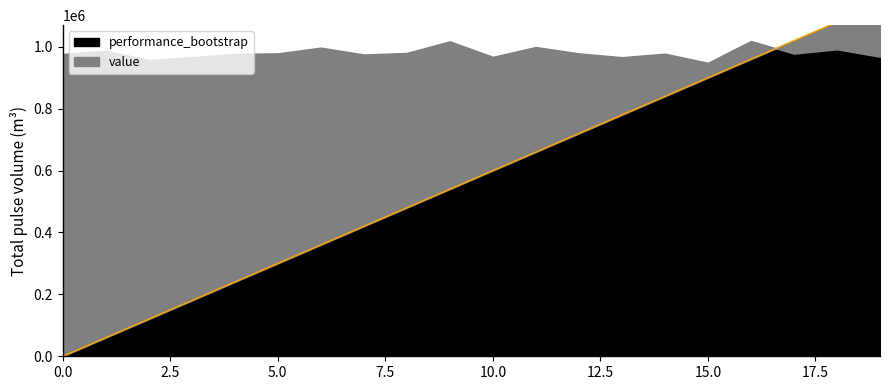

What is the maximum value shown in the chart?

1140000